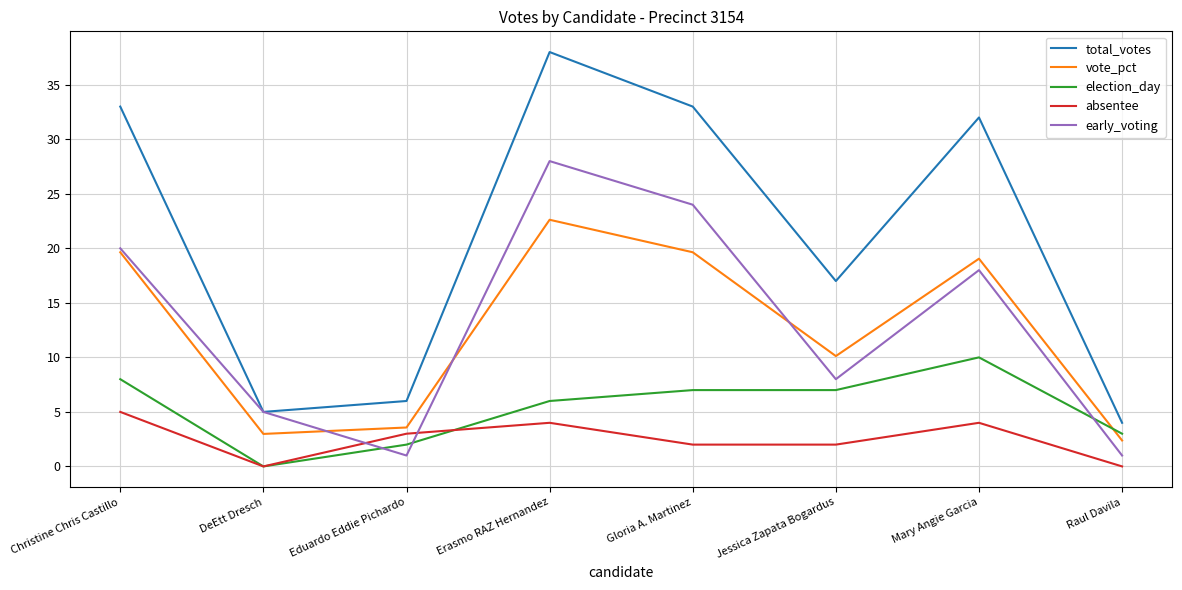

Is it true that election_day equals 10.0 at Mary Angie Garcia?

True